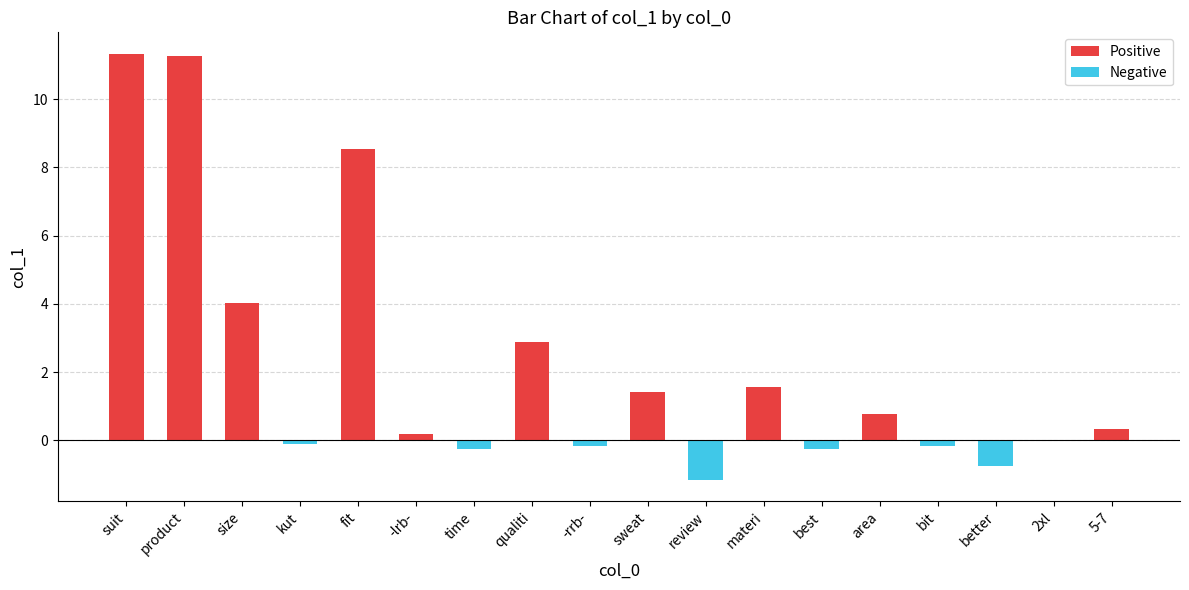

What is the difference between the maximum and minimum values in the Negative series?

1.2